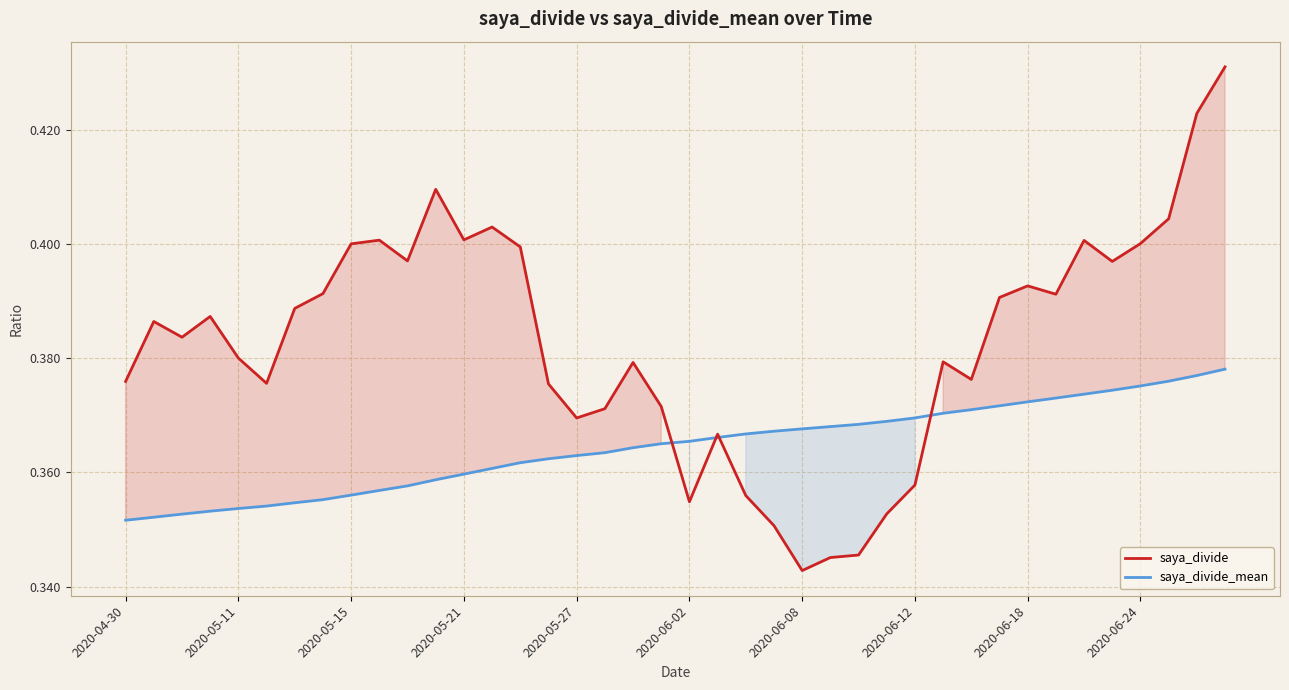

Which category has the lowest value in the saya_divide series?

2020-06-08